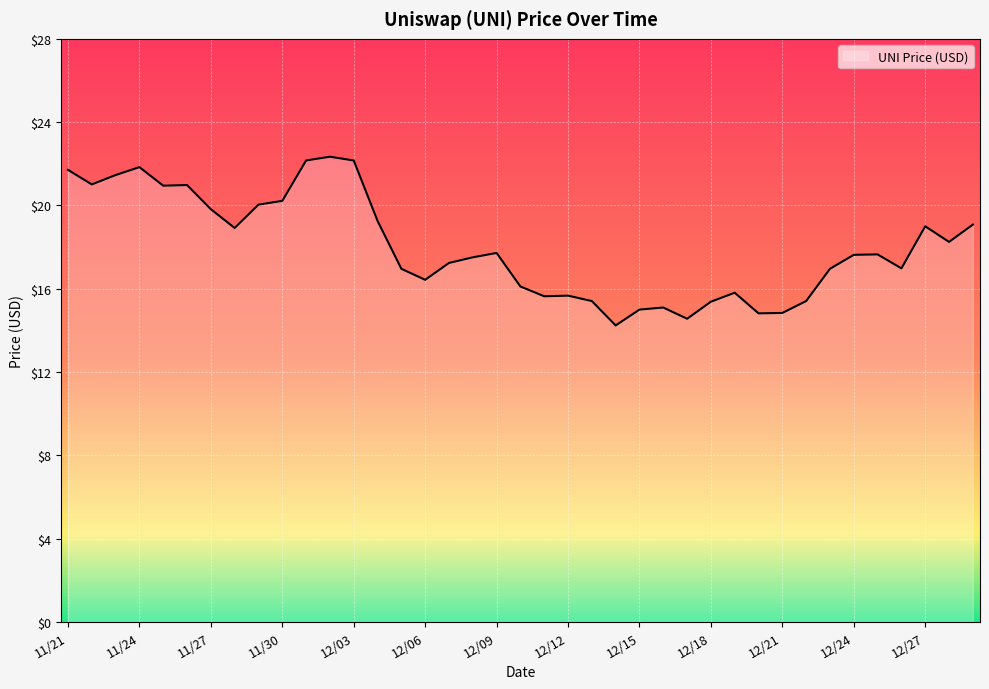

What is the difference between the maximum and minimum values?

8.1